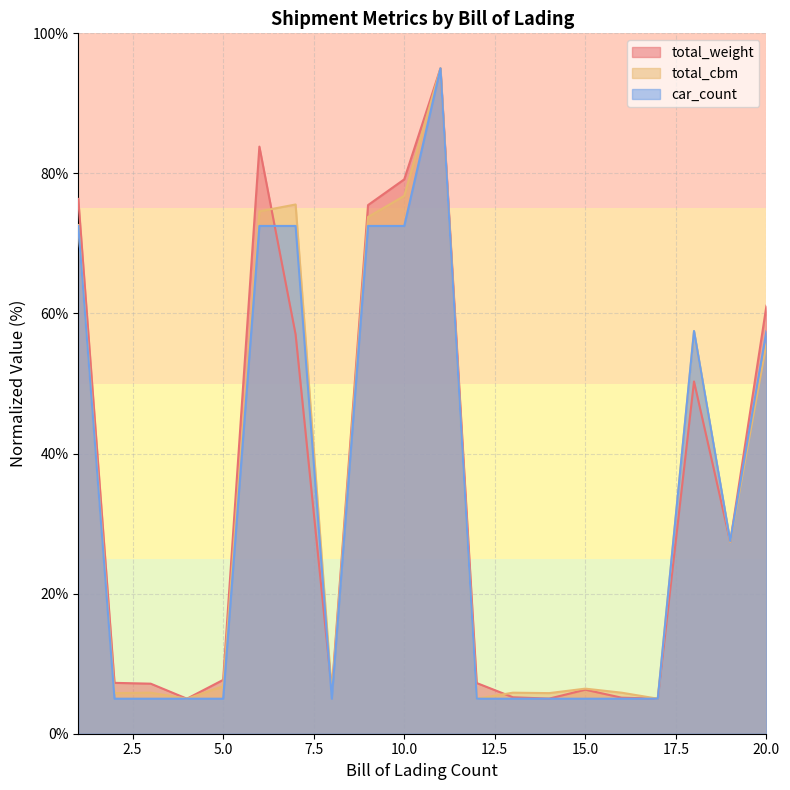

How many values in the total_cbm series exceed 6?

11